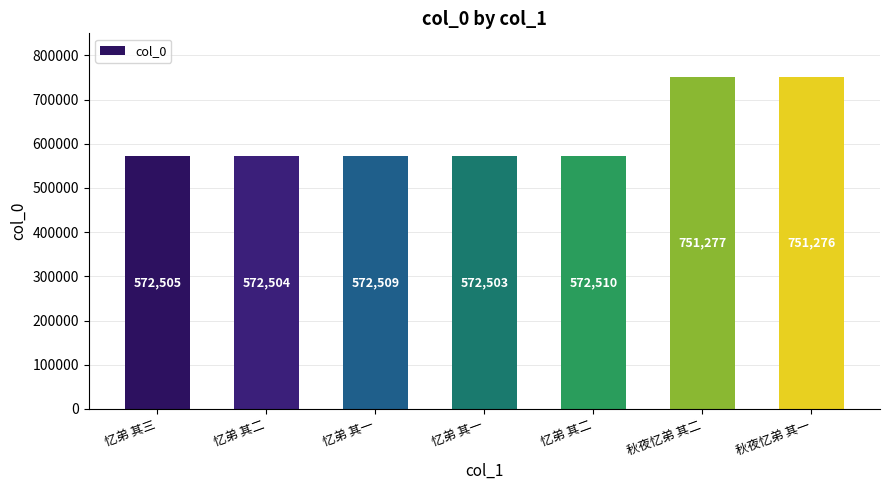

The value at 忆弟 其二 is 572504. True or false?

True